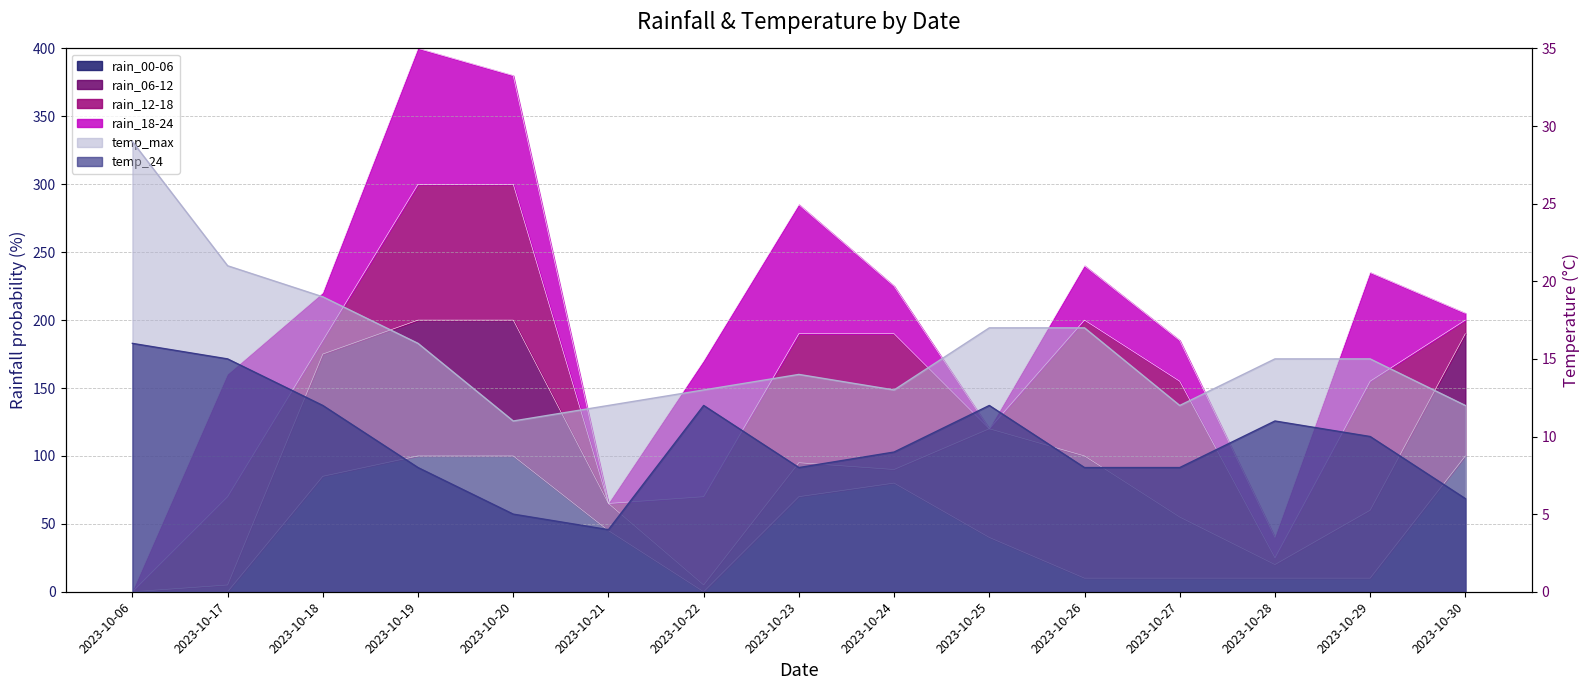

List the labels in order of temp_max value, largest first.

2023-10-06, 2023-10-17, 2023-10-18, 2023-10-25, 2023-10-26, 2023-10-19, 2023-10-28, 2023-10-29, 2023-10-23, 2023-10-22, 2023-10-24, 2023-10-21, 2023-10-27, 2023-10-30, 2023-10-20